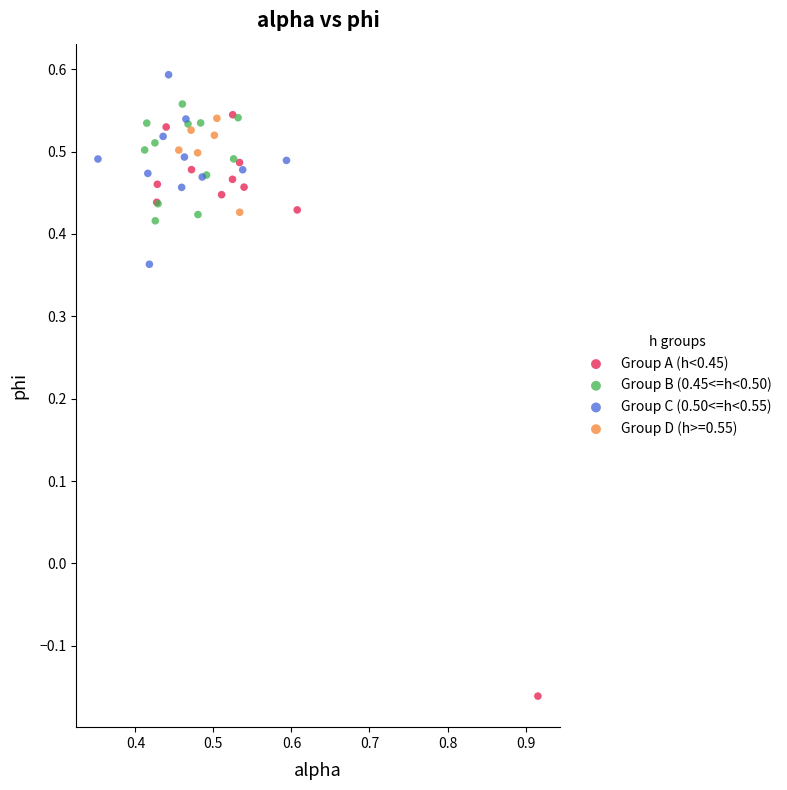

Which series reaches the maximum Y coordinate?

Group C (0.50<=h<0.55)